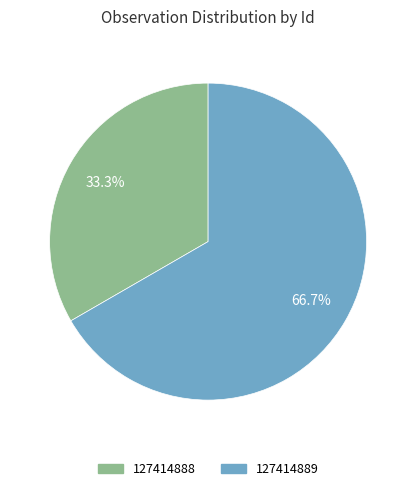

Between 127414888 and 127414889, which is larger?

127414889